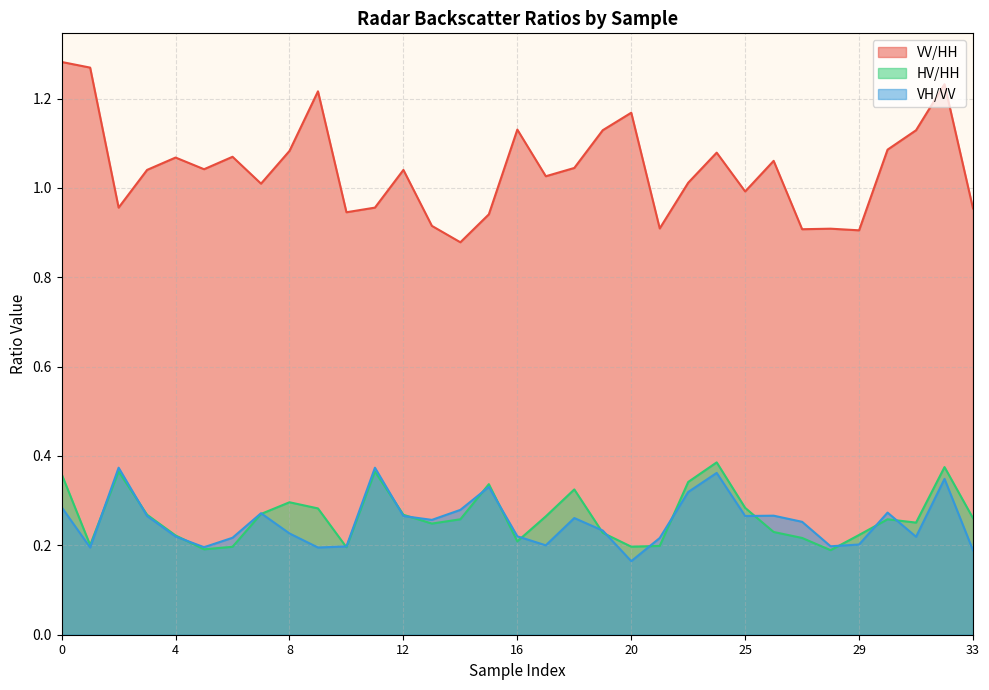

True or false: HV/HH and VV/HH cross at least once.

False